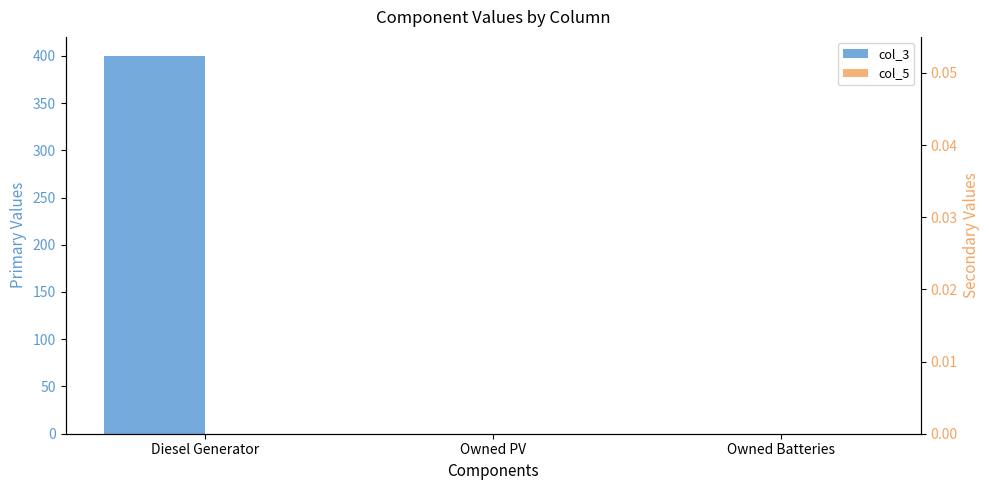

List the series in order of their overall mean, highest first.

col_3, col_5